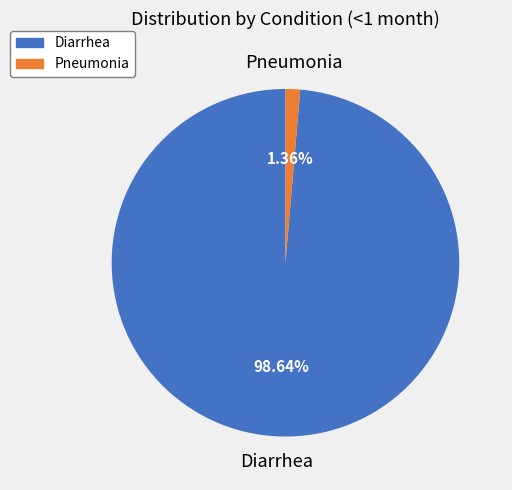

Which category has the biggest portion of the pie?

Diarrhea